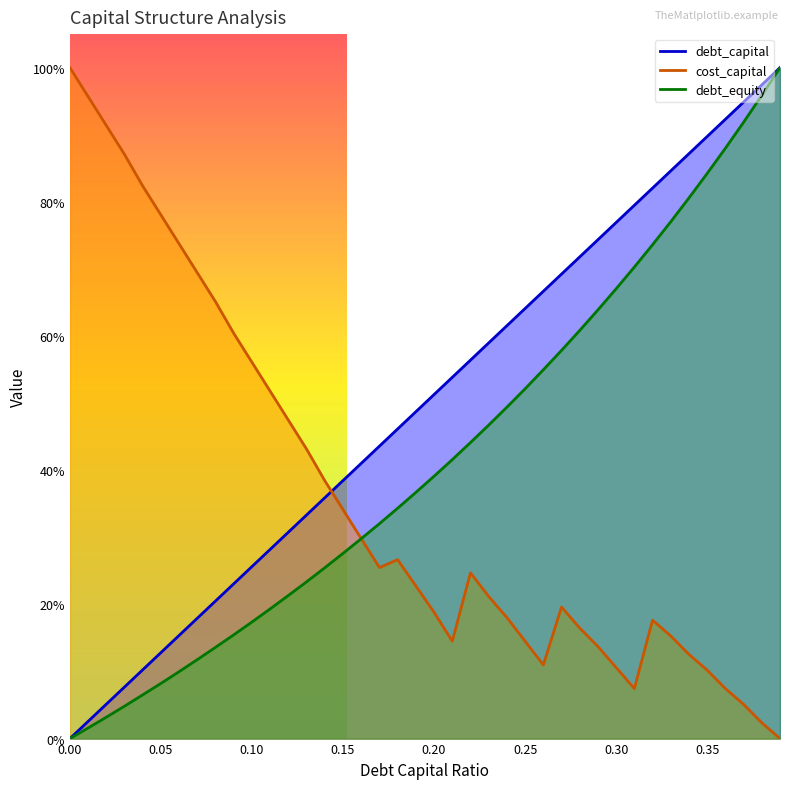

Reading right to left, list all the values displayed in this chart.

debt_capital: 0.39=1.0	0.38=1.0	0.37=0.9	0.36=0.9	0.35=0.9	0.34=0.9	0.33=0.8	0.32=0.8	0.31=0.8	0.3=0.8	0.29=0.7	0.28=0.7	0.27=0.7	0.26=0.7	0.25=0.6	0.24=0.6	0.23=0.6	0.22=0.6	0.21=0.5	0.2=0.5	0.19=0.5	0.18=0.5	0.17=0.4	0.16=0.4	0.15=0.4	0.14=0.4	0.13=0.3	0.12=0.3	0.11=0.3	0.1=0.3	0.09=0.2	0.08=0.2	0.07=0.2	0.06=0.2	0.05=0.1	0.04=0.1	0.03=0.1	0.02=0.1	0.01=0.0	0=0.0
cost_capital: 0.39=0.0	0.38=0.0	0.37=0.1	0.36=0.1	0.35=0.1	0.34=0.1	0.33=0.2	0.32=0.2	0.31=0.1	0.3=0.1	0.29=0.1	0.28=0.2	0.27=0.2	0.26=0.1	0.25=0.1	0.24=0.2	0.23=0.2	0.22=0.2	0.21=0.1	0.2=0.2	0.19=0.2	0.18=0.3	0.17=0.3	0.16=0.3	0.15=0.3	0.14=0.4	0.13=0.4	0.12=0.5	0.11=0.5	0.1=0.6	0.09=0.6	0.08=0.7	0.07=0.7	0.06=0.7	0.05=0.8	0.04=0.8	0.03=0.9	0.02=0.9	0.01=1.0	0=1.0
debt_equity: 0.39=1.0	0.38=1.0	0.37=0.9	0.36=0.9	0.35=0.8	0.34=0.8	0.33=0.8	0.32=0.7	0.31=0.7	0.3=0.7	0.29=0.6	0.28=0.6	0.27=0.6	0.26=0.5	0.25=0.5	0.24=0.5	0.23=0.5	0.22=0.4	0.21=0.4	0.2=0.4	0.19=0.4	0.18=0.3	0.17=0.3	0.16=0.3	0.15=0.3	0.14=0.3	0.13=0.2	0.12=0.2	0.11=0.2	0.1=0.2	0.09=0.2	0.08=0.1	0.07=0.1	0.06=0.1	0.05=0.1	0.04=0.1	0.03=0.0	0.02=0.0	0.01=0.0	0=0.0